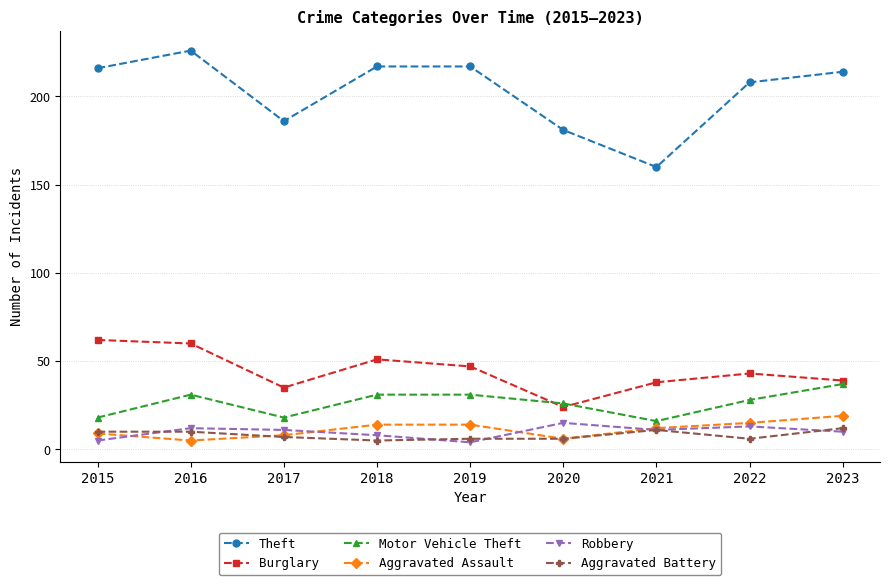

At which label does Burglary first exceed 43?

2015